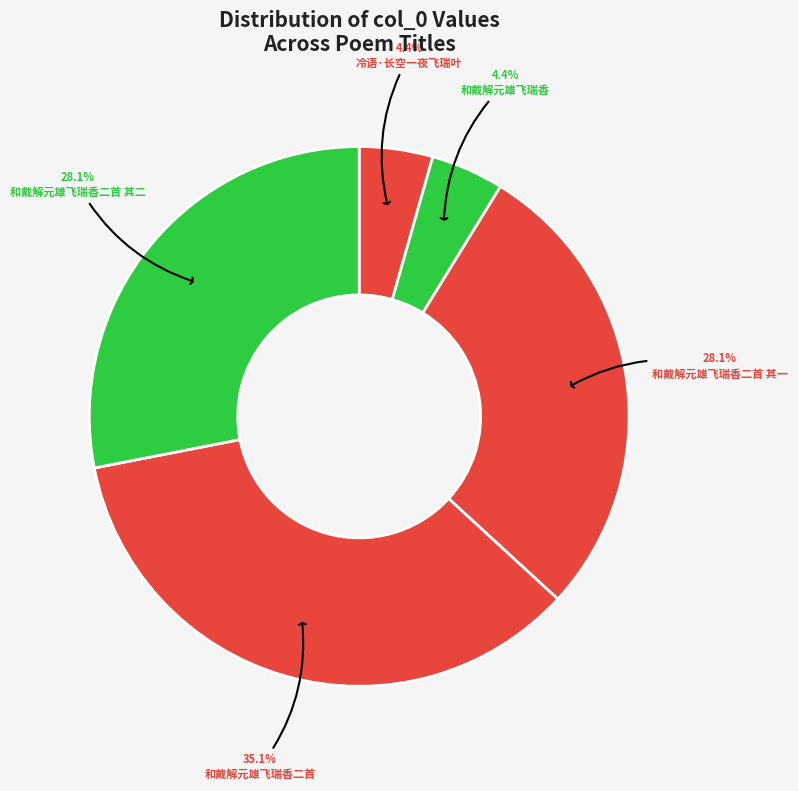

To the nearest percent, what is the combined percentage of 冷语·长空一夜飞瑞叶 and 和戴解元雄飞瑞香二首?

40%